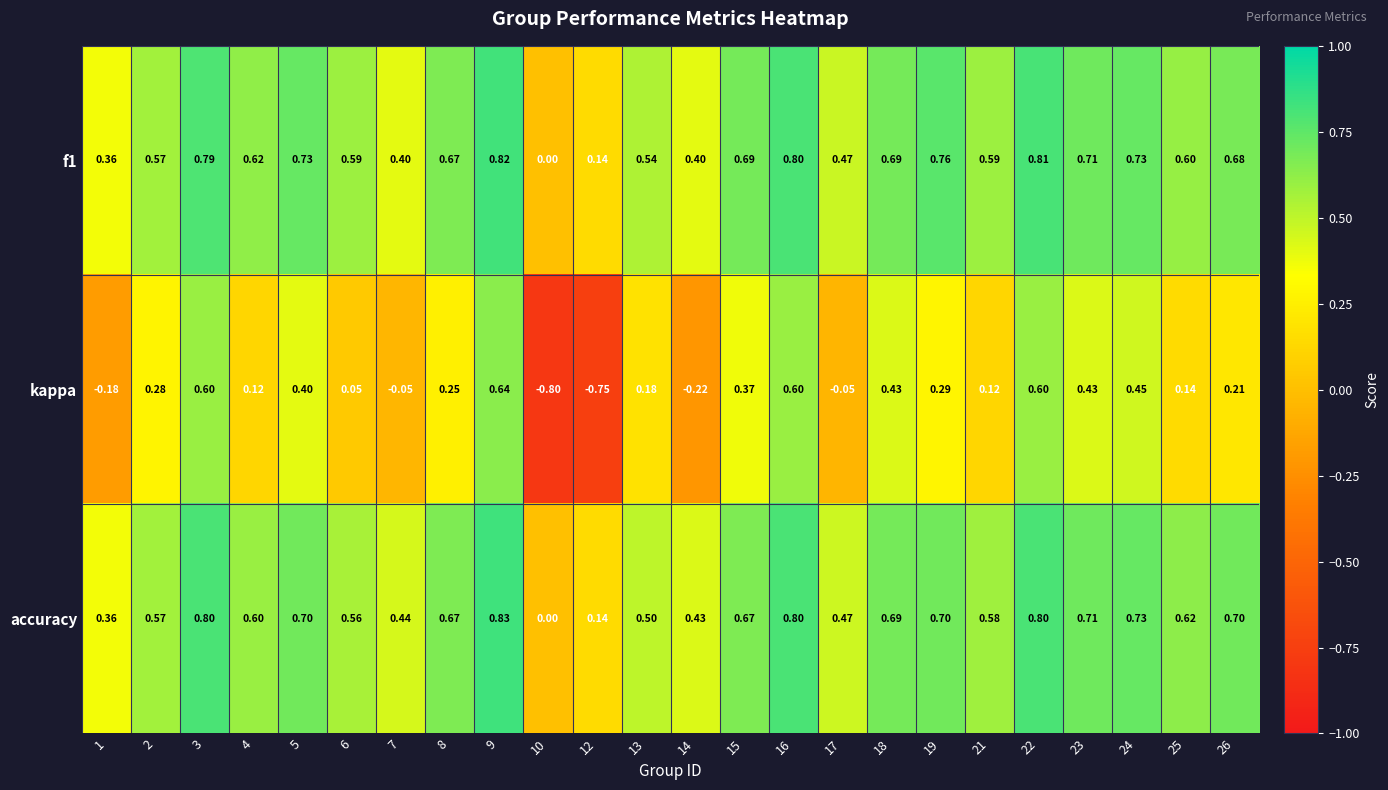

Is the value of f1 at 2 greater than the value of accuracy at 23?

No